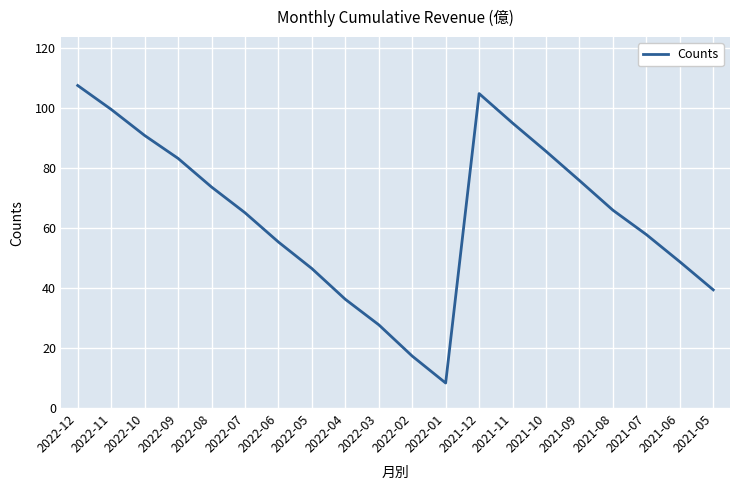

Where does the data first go above 65?

2022-12